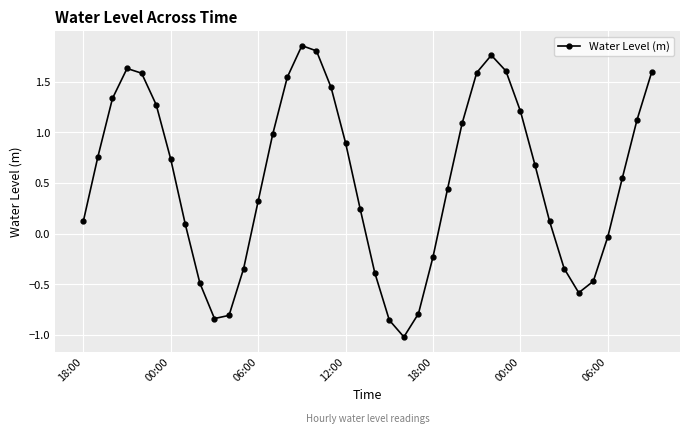

What is the value of the 27th point from the left?

1.1